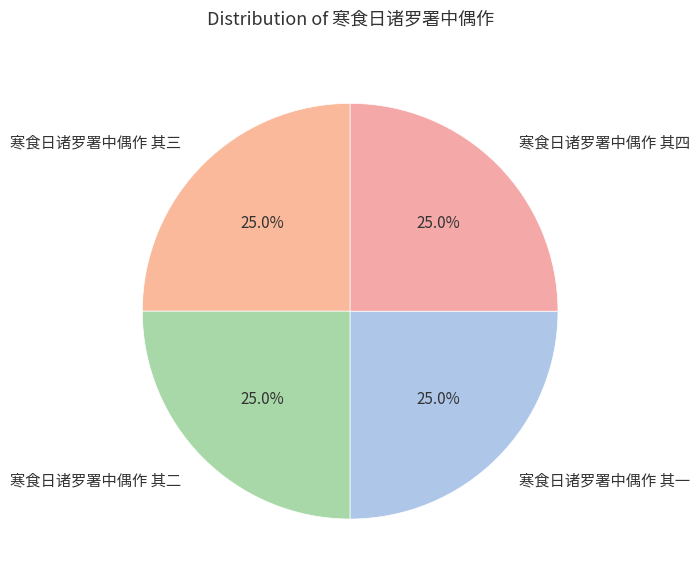

What percentage do 寒食日诸罗署中偶作 其一 and 寒食日诸罗署中偶作 其四 together represent?

50.0%